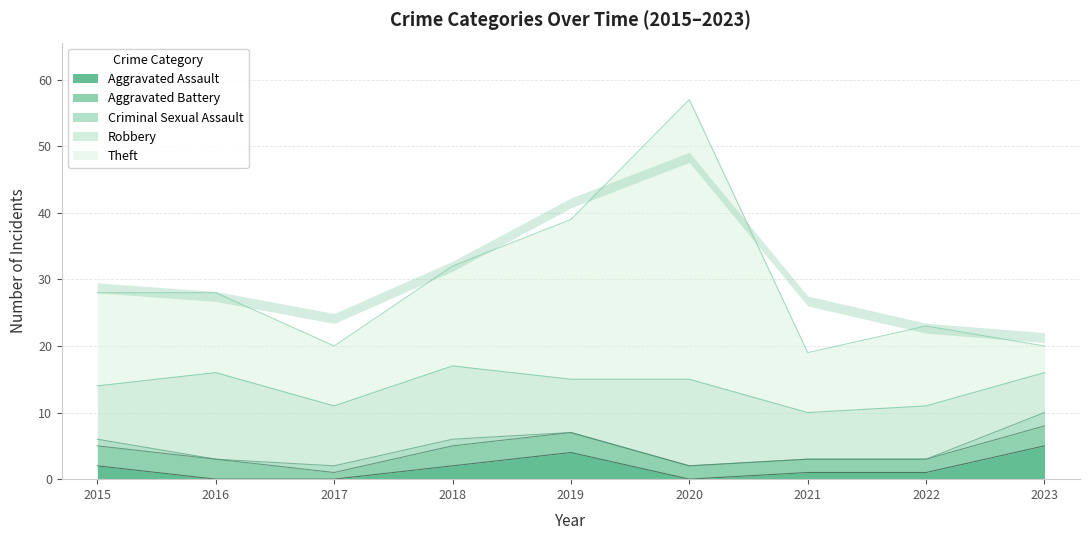

True or false: Aggravated Assault has a value of 6 at 2019.

False